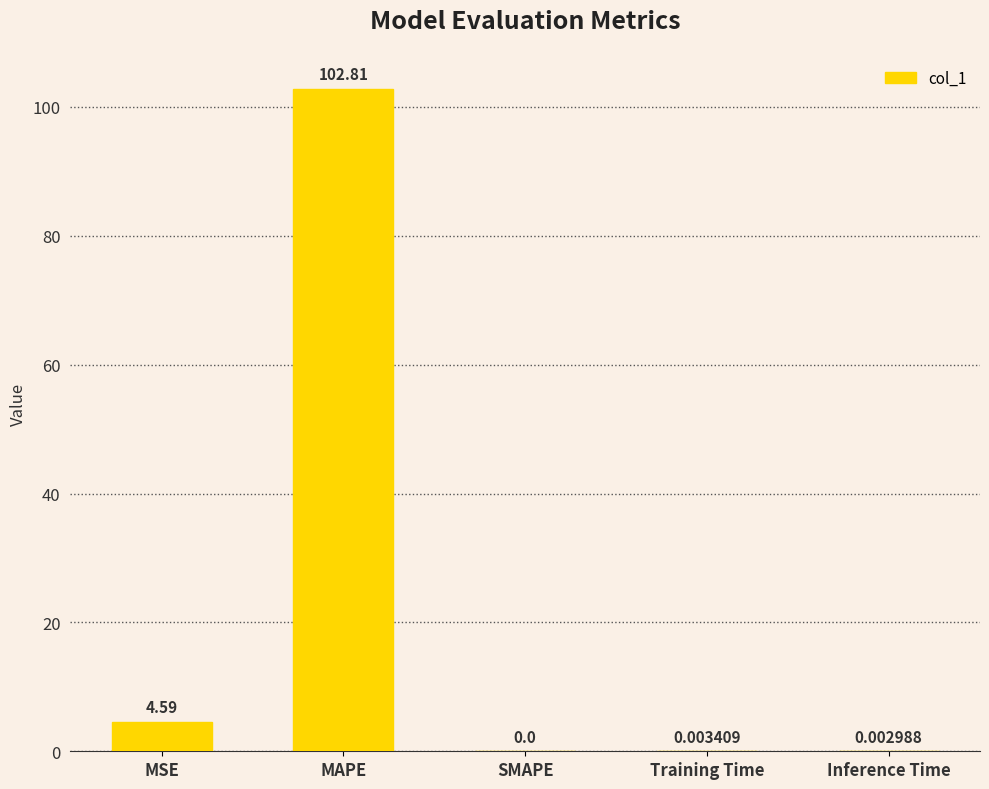

Which has a higher value, Inference Time or SMAPE?

Inference Time